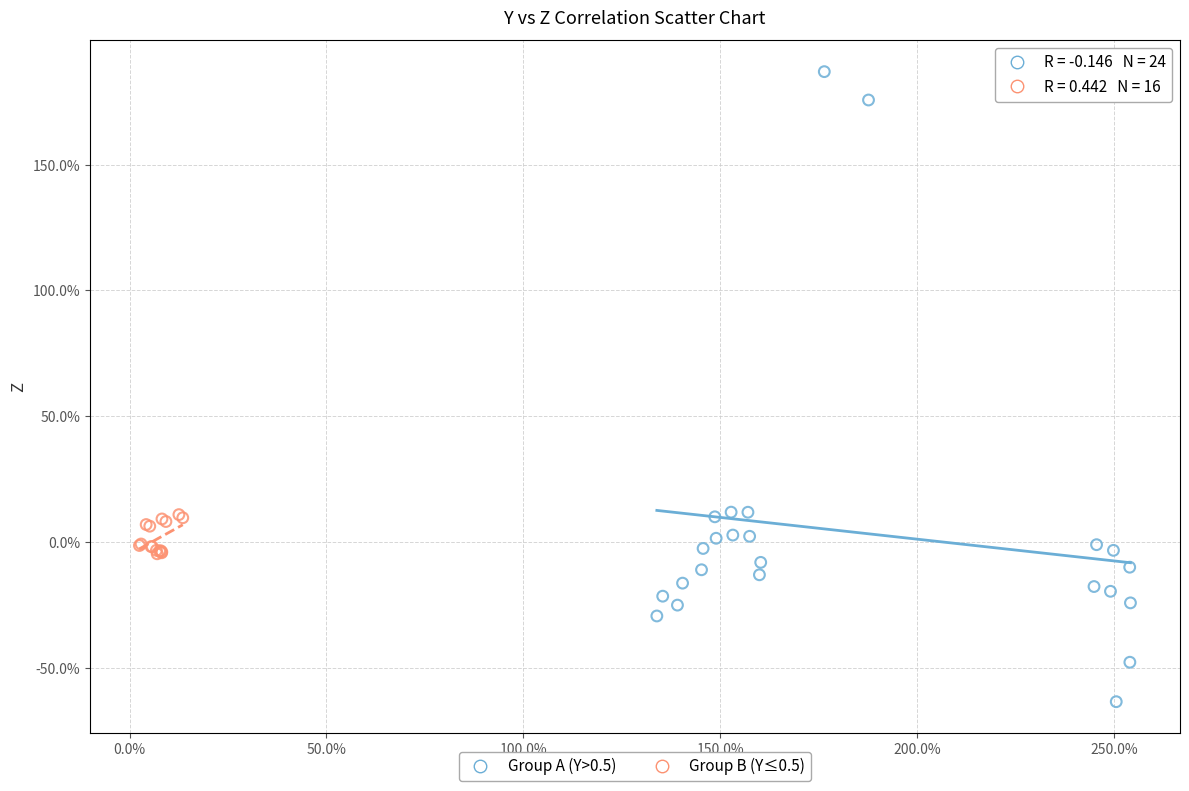

What are all the series names shown in the legend?

Group A (Y>0.5), Group B (Y≤0.5)